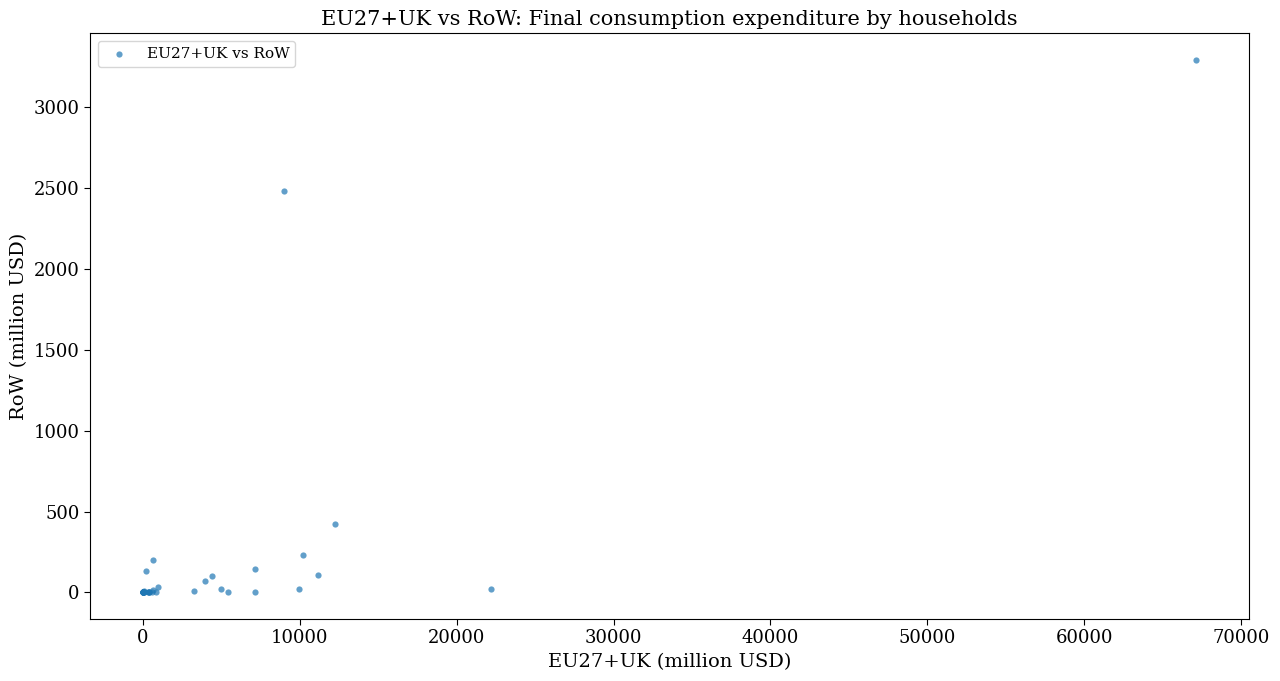

What Y value in the scatter plot is closest to 1646?

2486.0